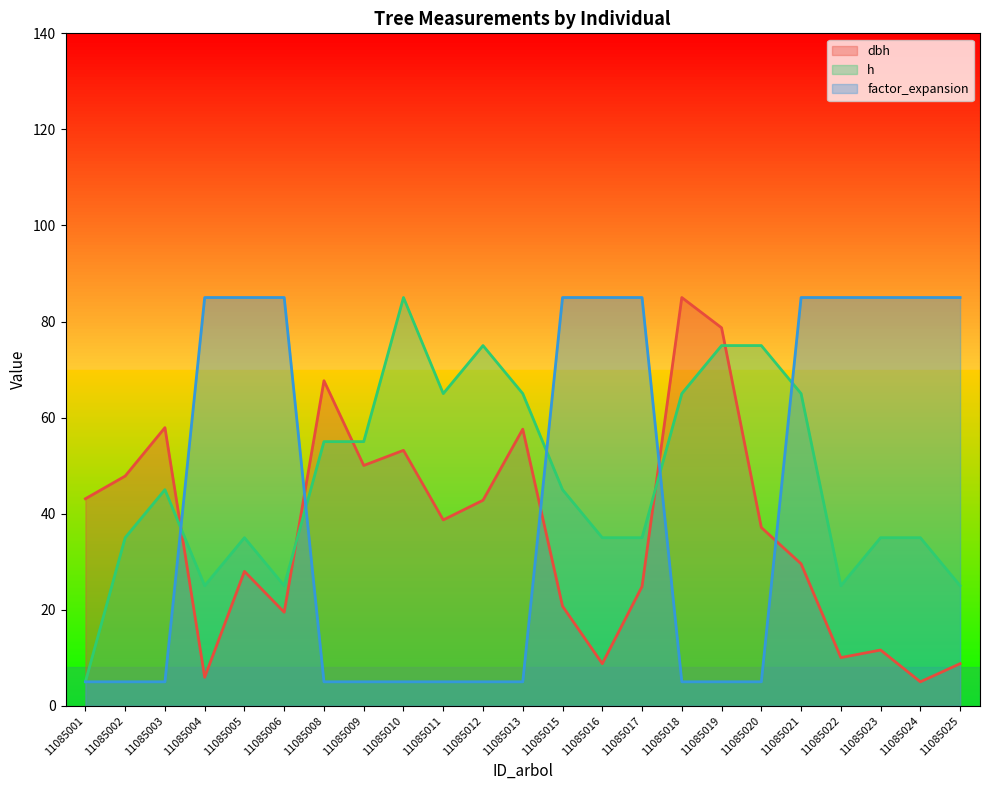

Between 11085009 and 11085010, which series saw the biggest shift?

h